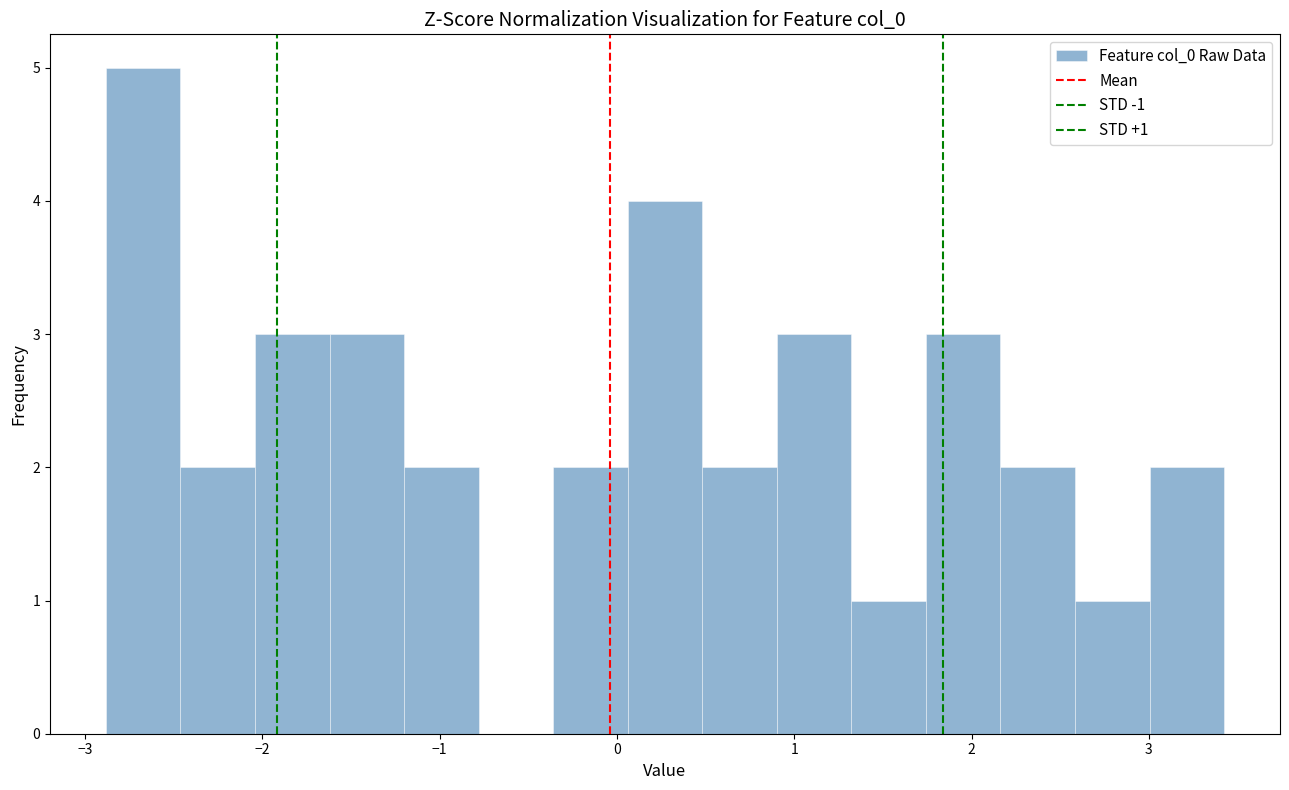

Over which range of the x-axis is the bar tallest?

-2.9 to -2.5